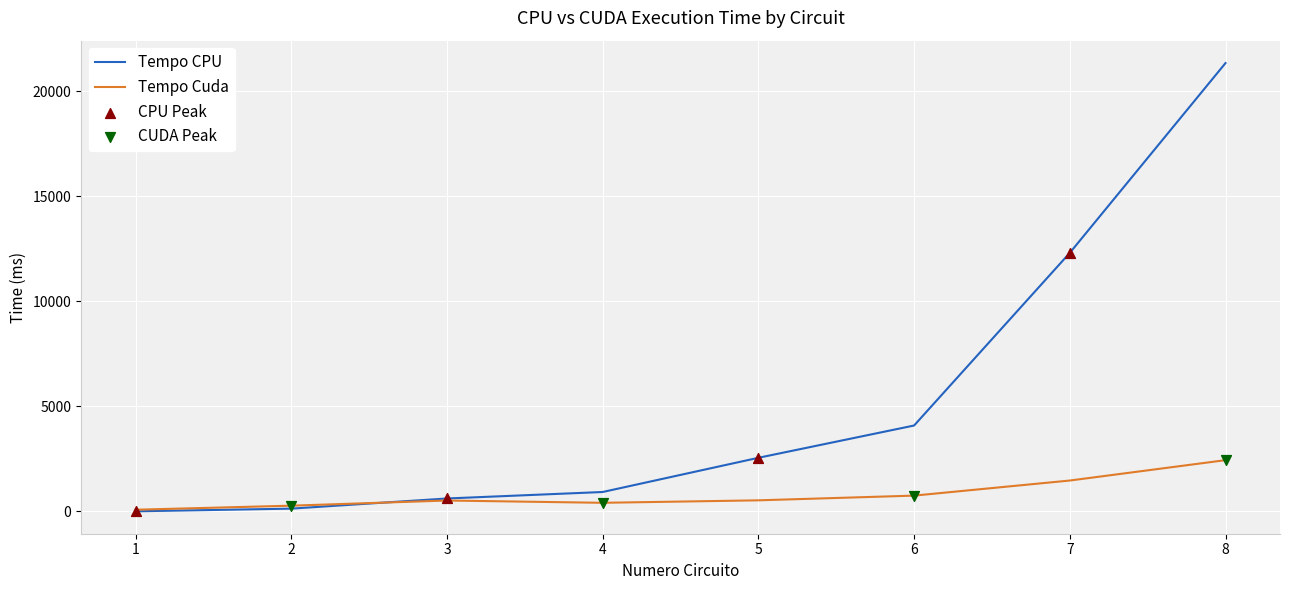

Is the value of Tempo CPU at 4 greater than the value of Tempo Cuda at 8?

No